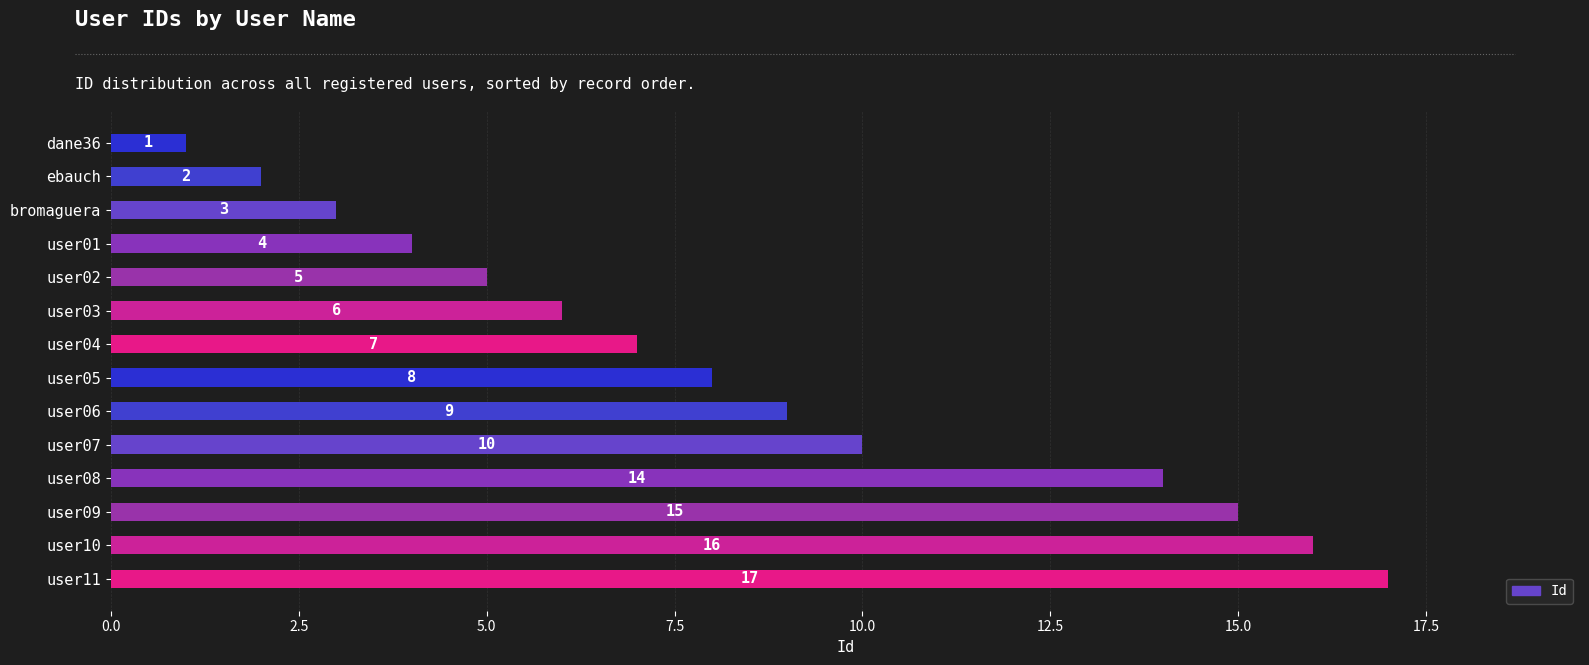

What is the average value?

8